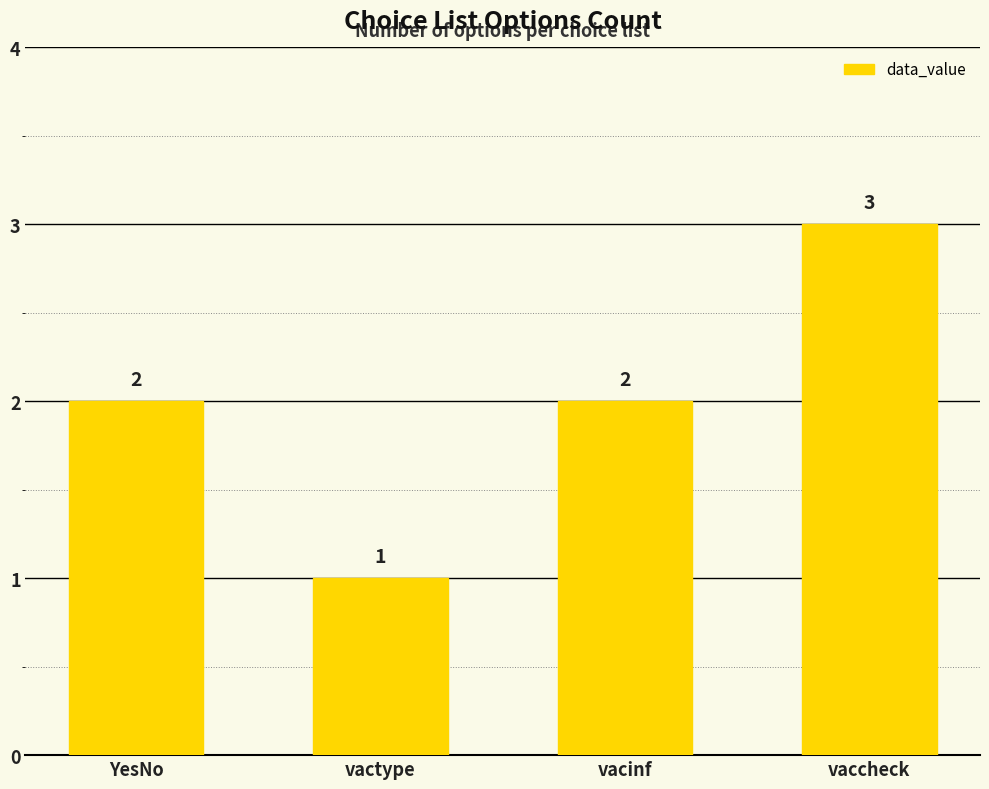

Reading left to right, transcribe all the data shown in this chart.

2	1	2	3